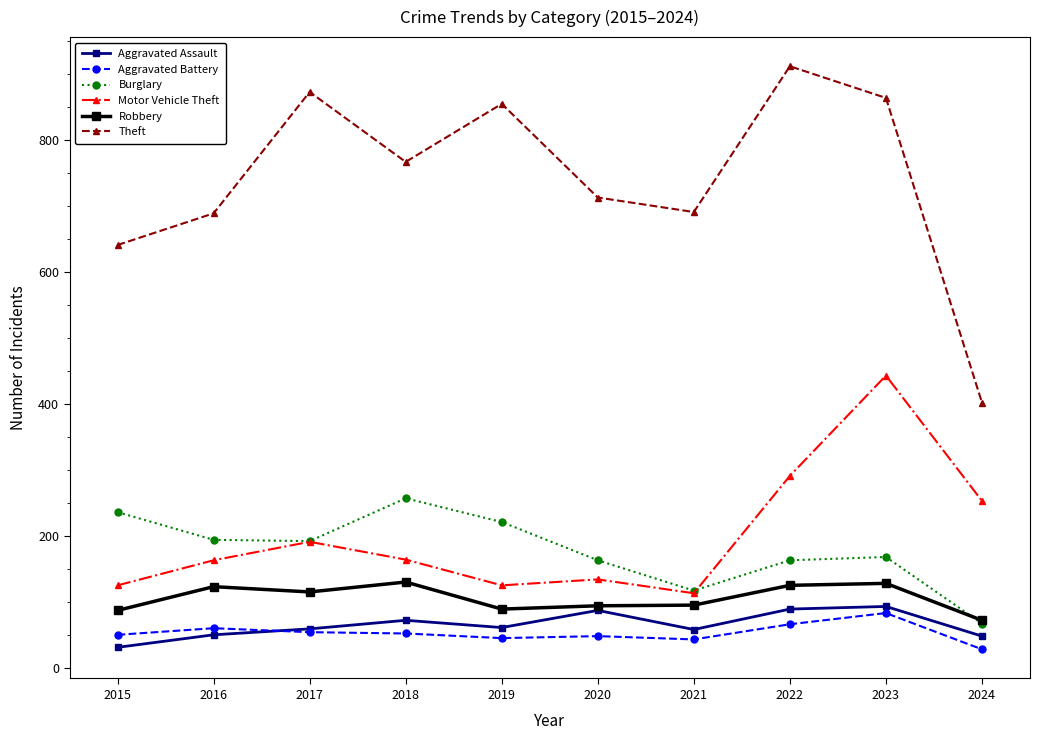

Which series has the largest range (max minus min)?

Theft